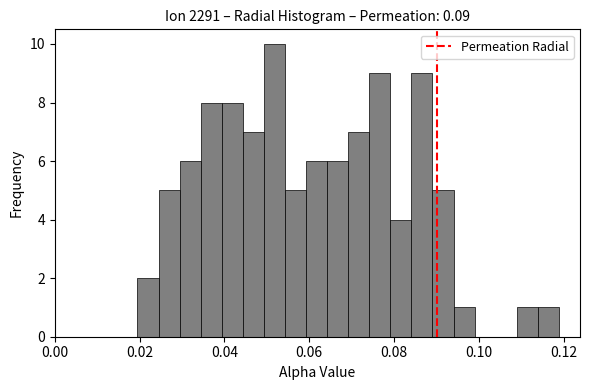

Read against the x-axis, roughly where is the centre of the tallest bar?

0.052